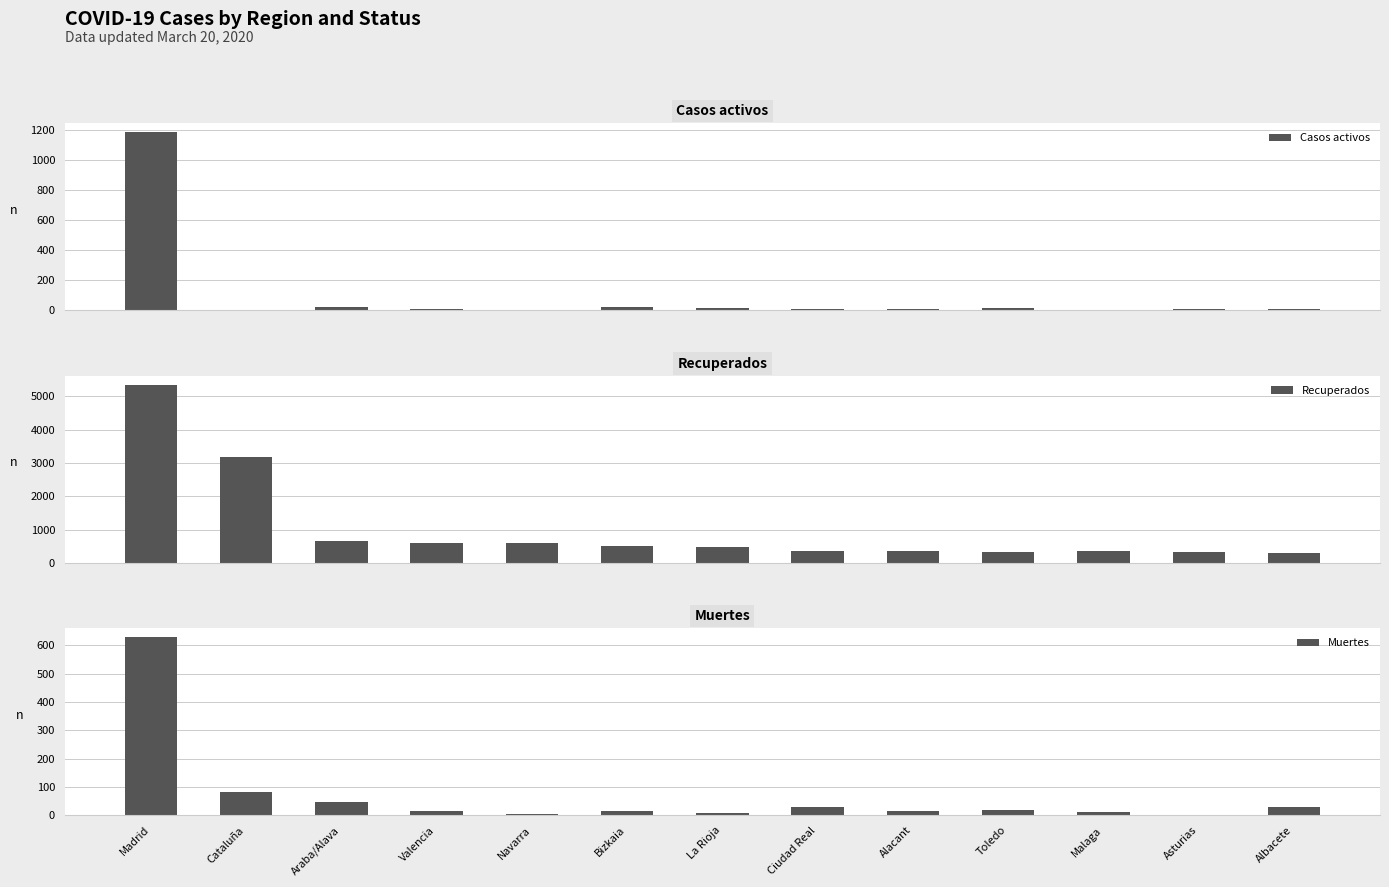

At which label is Muertes closest to 315?

Cataluña